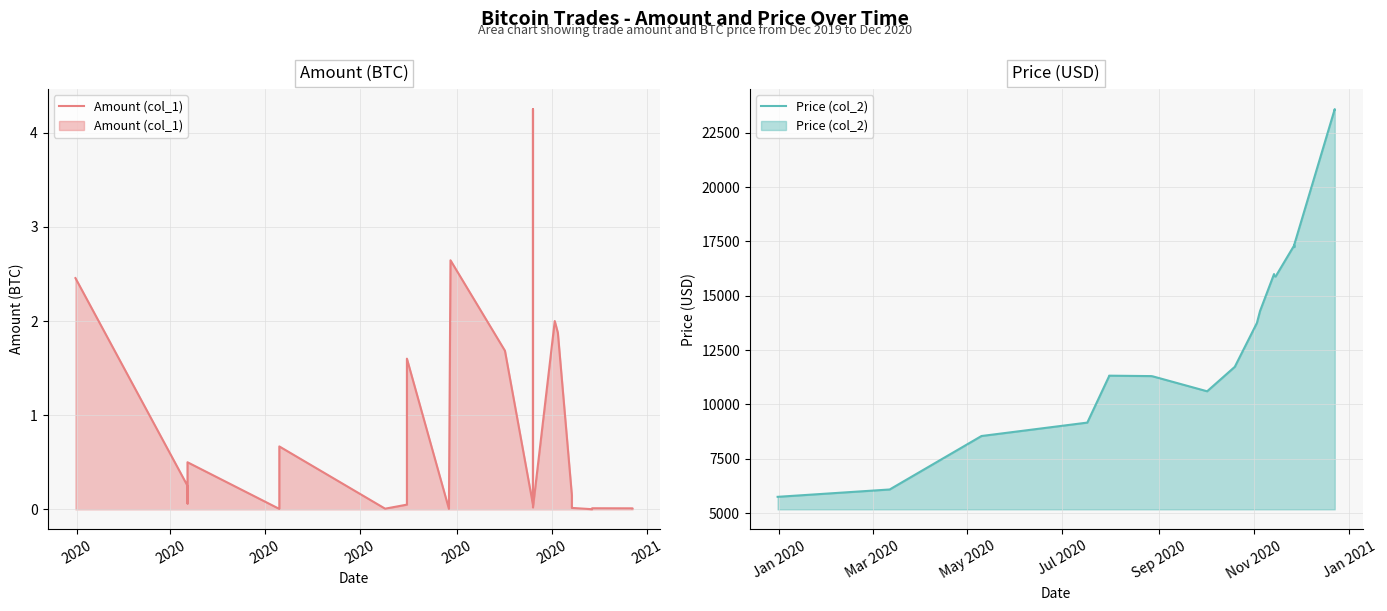

At 2020, list the series in order from largest to smallest.

Price (col_2), Amount (col_1)